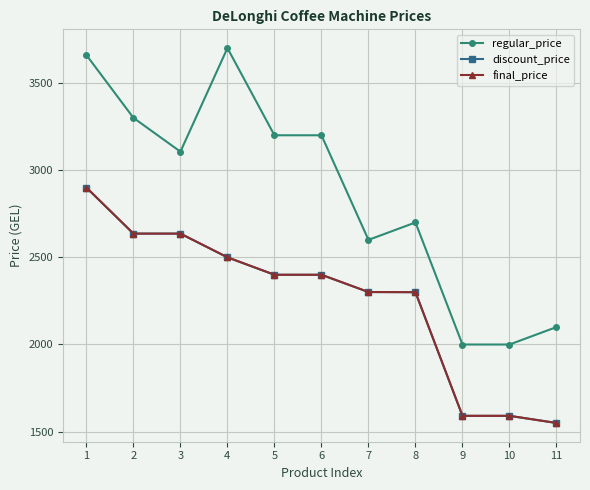

What is the highest value of the final_price series?

2899